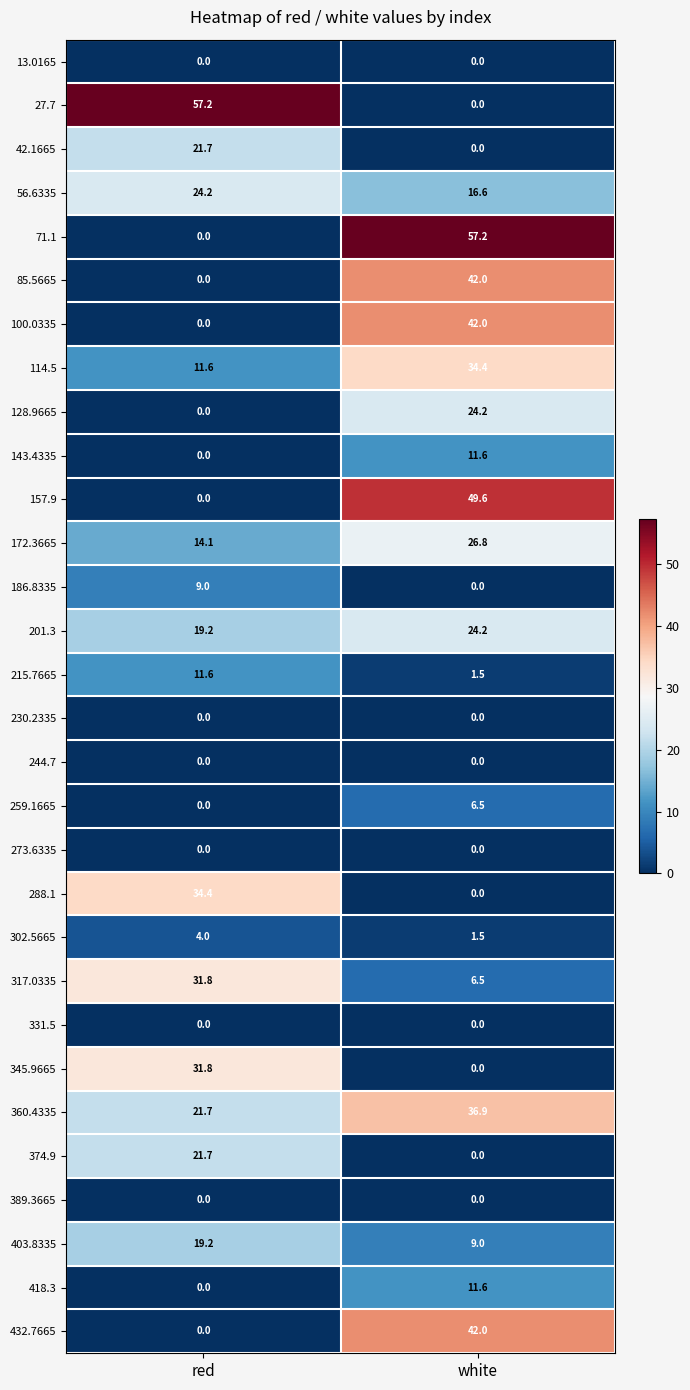

At which category is the sum across all series the highest?

white